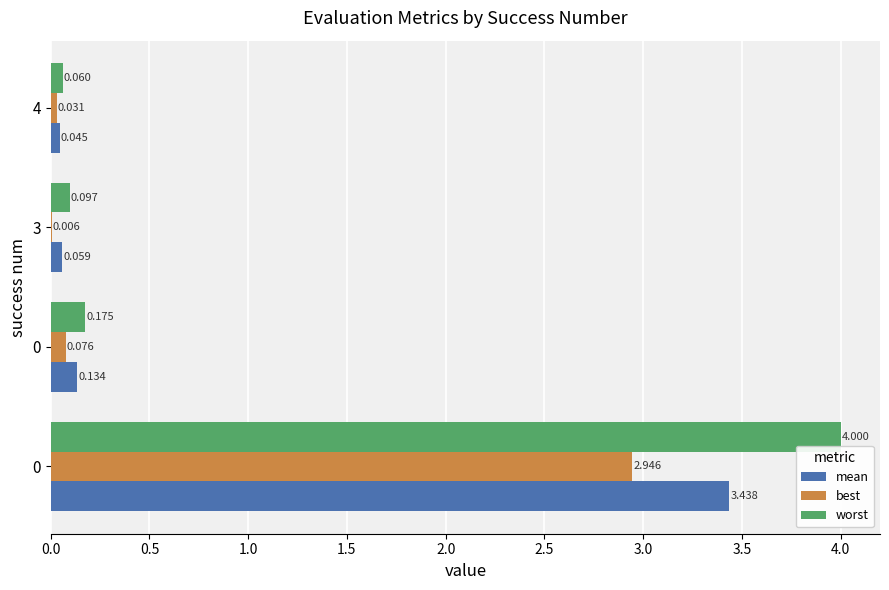

What are all the series names shown in the legend?

mean, best, worst